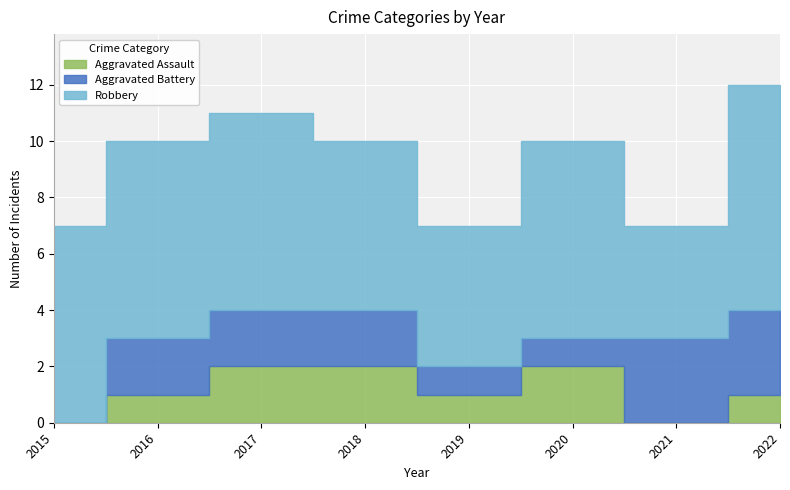

What are all the series names shown in the legend?

Aggravated Assault, Aggravated Battery, Robbery